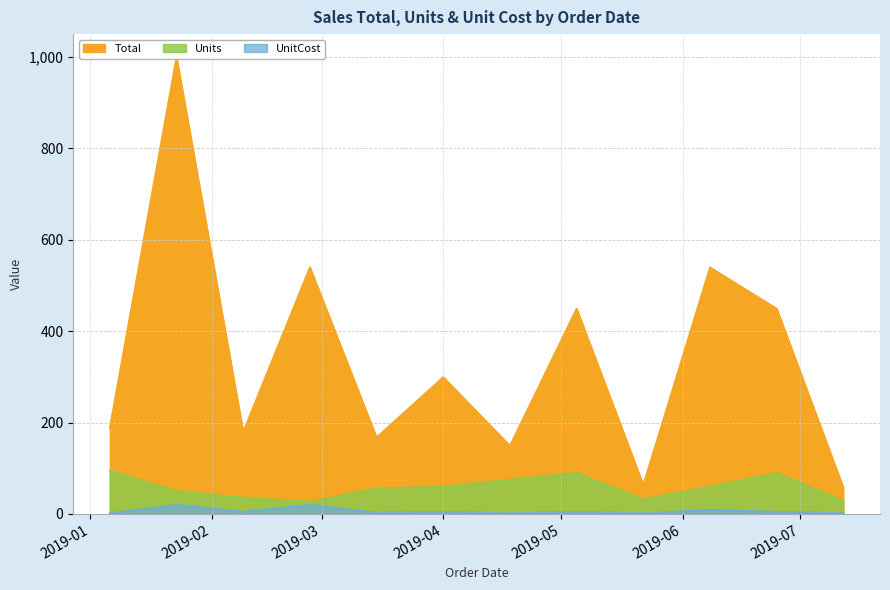

What is the sum of all Units values?

700.0